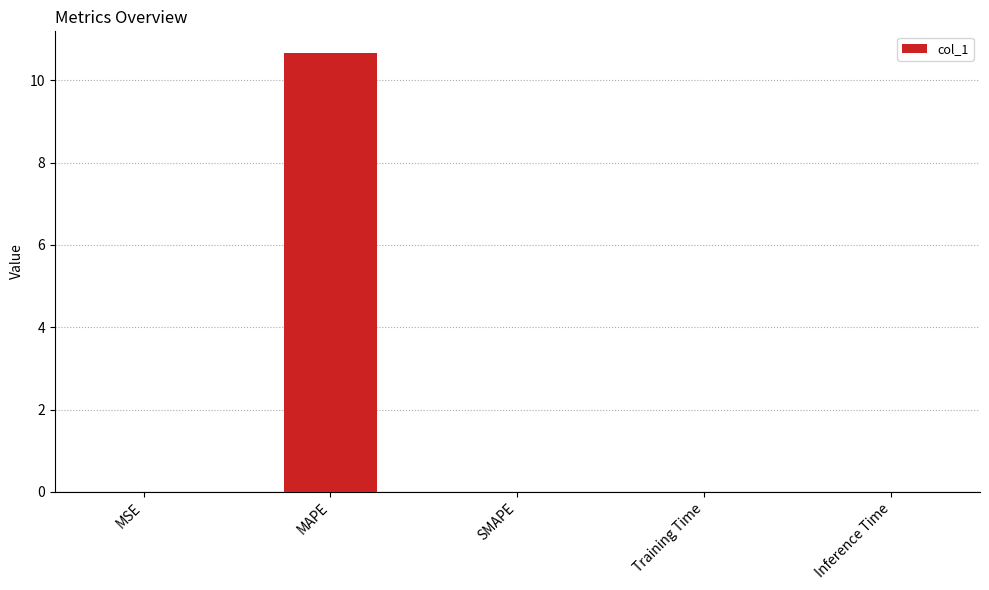

Are the bars horizontal?

No